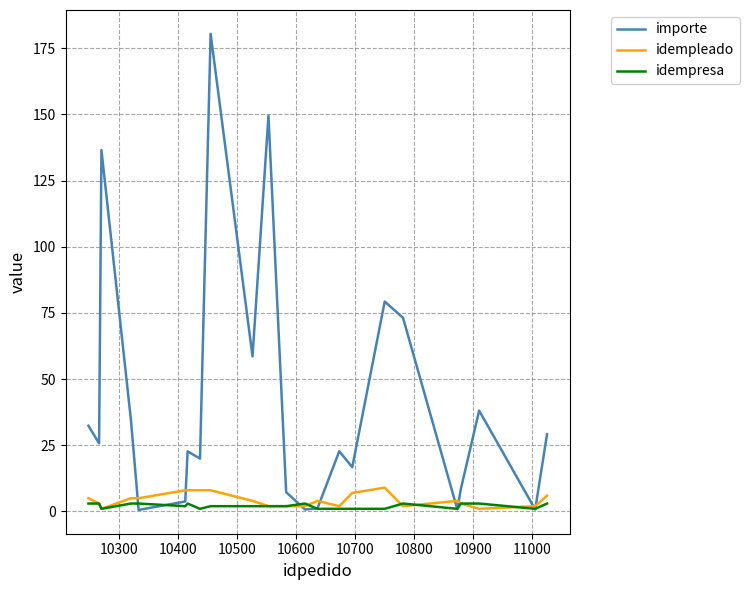

Which series has the widest spread of values?

importe